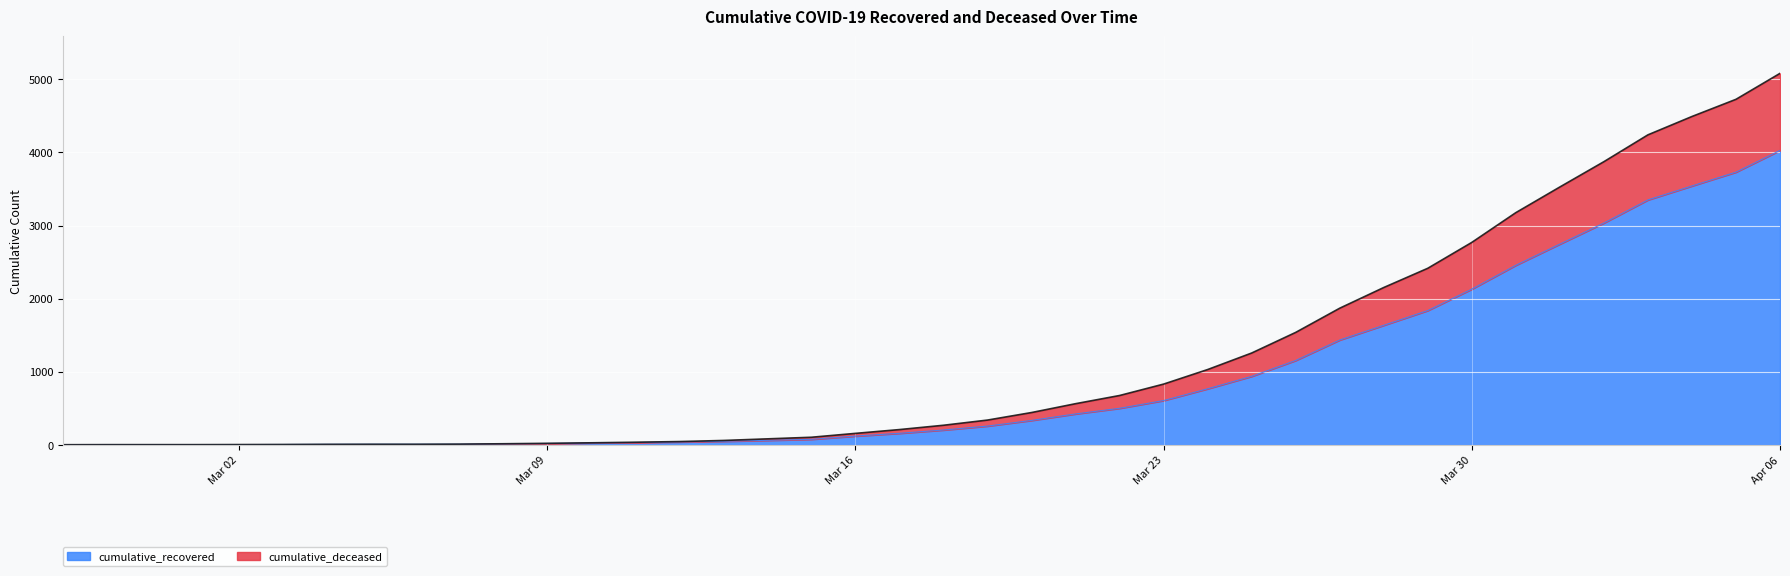

How many series are shown in this chart?

2